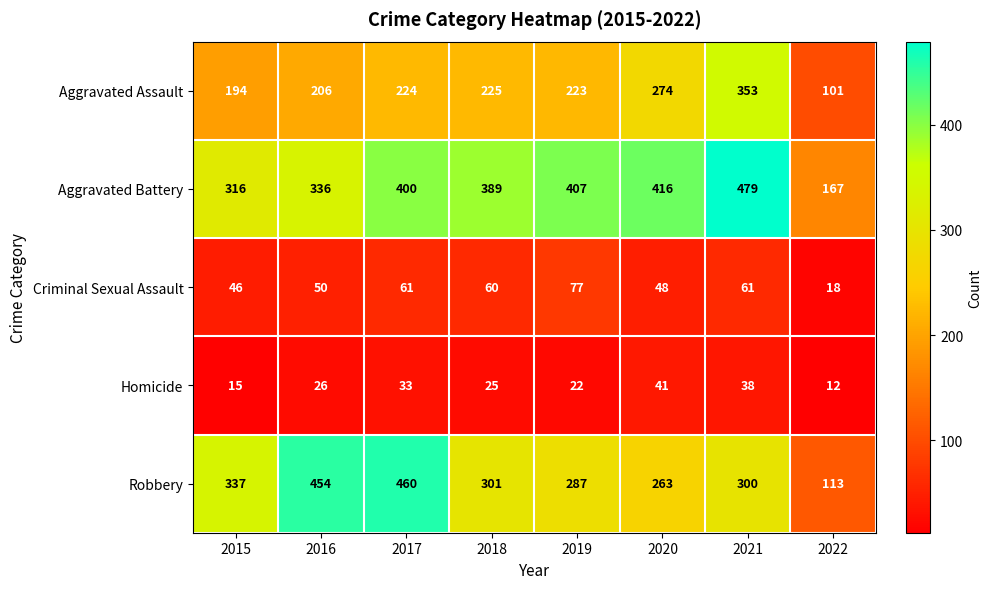

Rank the series at 2017 from lowest to highest value.

Homicide, Criminal Sexual Assault, Aggravated Assault, Aggravated Battery, Robbery